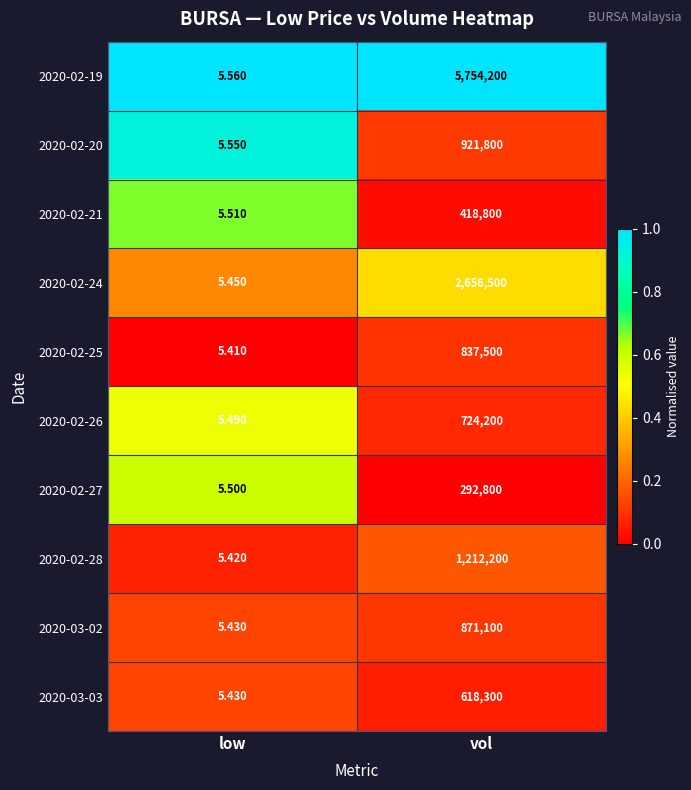

At which category does the chart reach its minimum across all series?

low